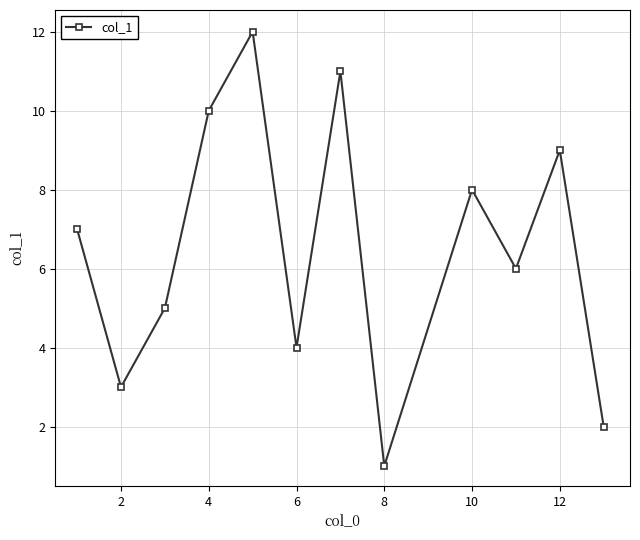

What is the minimum value shown in the chart?

1